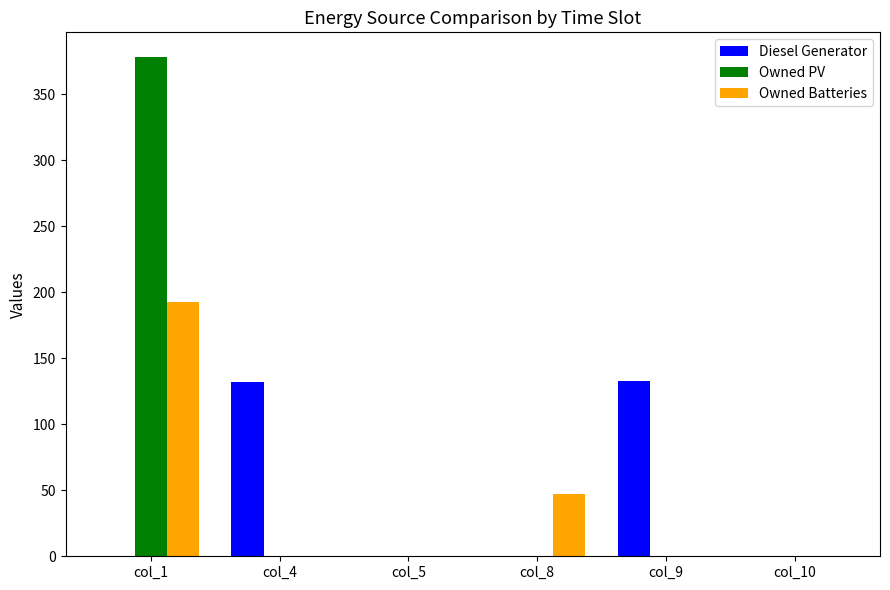

Between col_1 and col_9, which series saw the biggest shift?

Owned PV